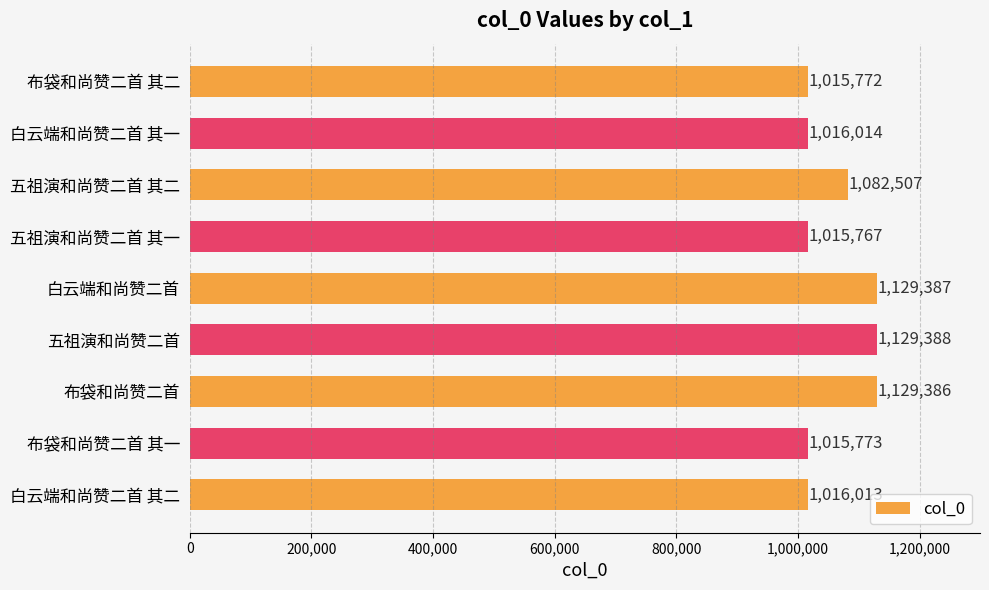

True or false: the data shows 455181 at 五祖演和尚赞二首 其二.

False